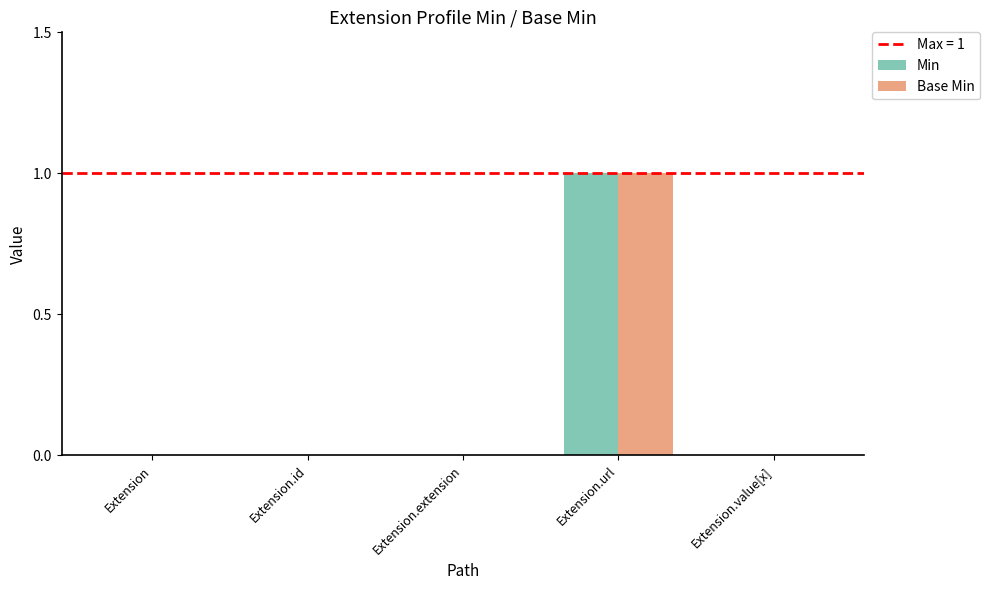

Reading left to right, list all the values displayed in this chart.

Min: Extension=0	Extension.id=0	Extension.extension=0	Extension.url=1	Extension.value[x]=0
Base Min: Extension=0	Extension.id=0	Extension.extension=0	Extension.url=1	Extension.value[x]=0